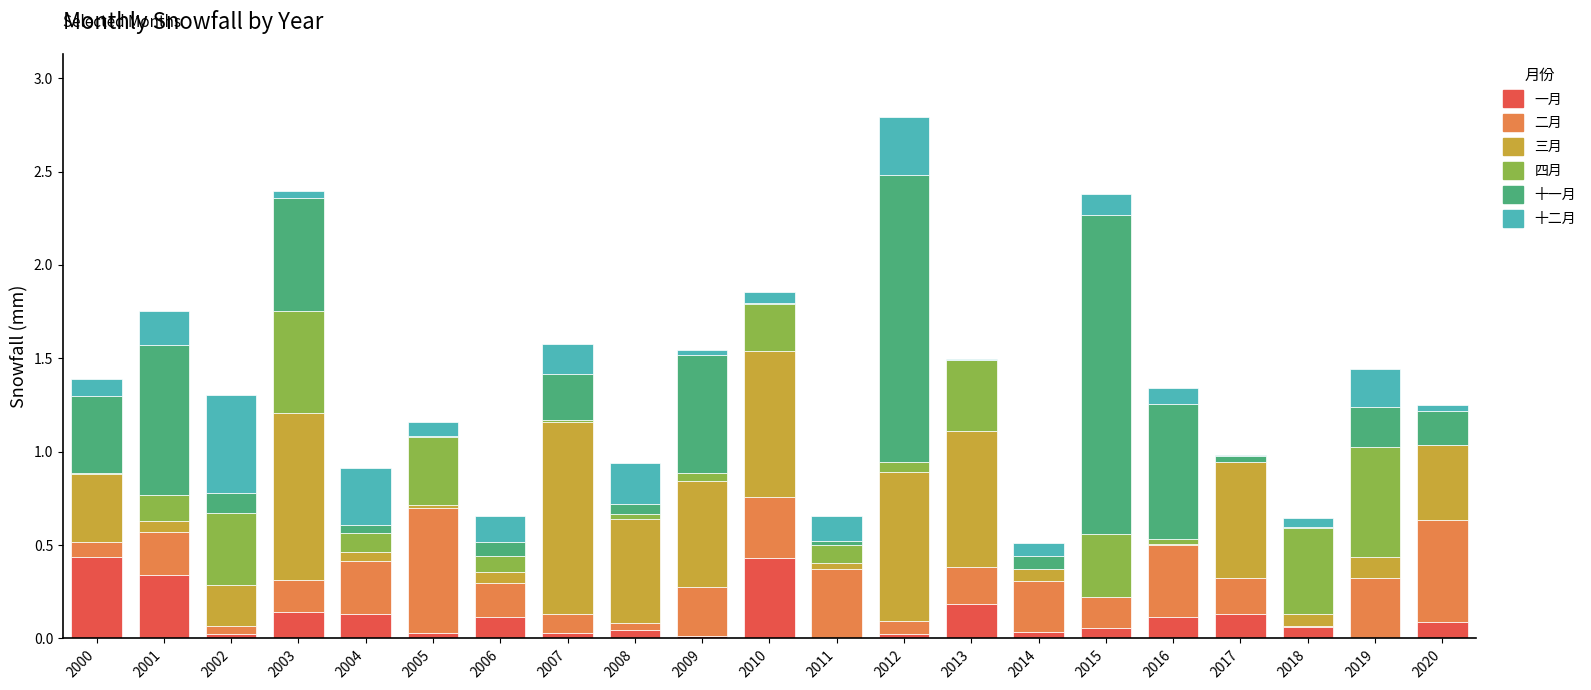

What is the sum of all 一月 values?

2.4